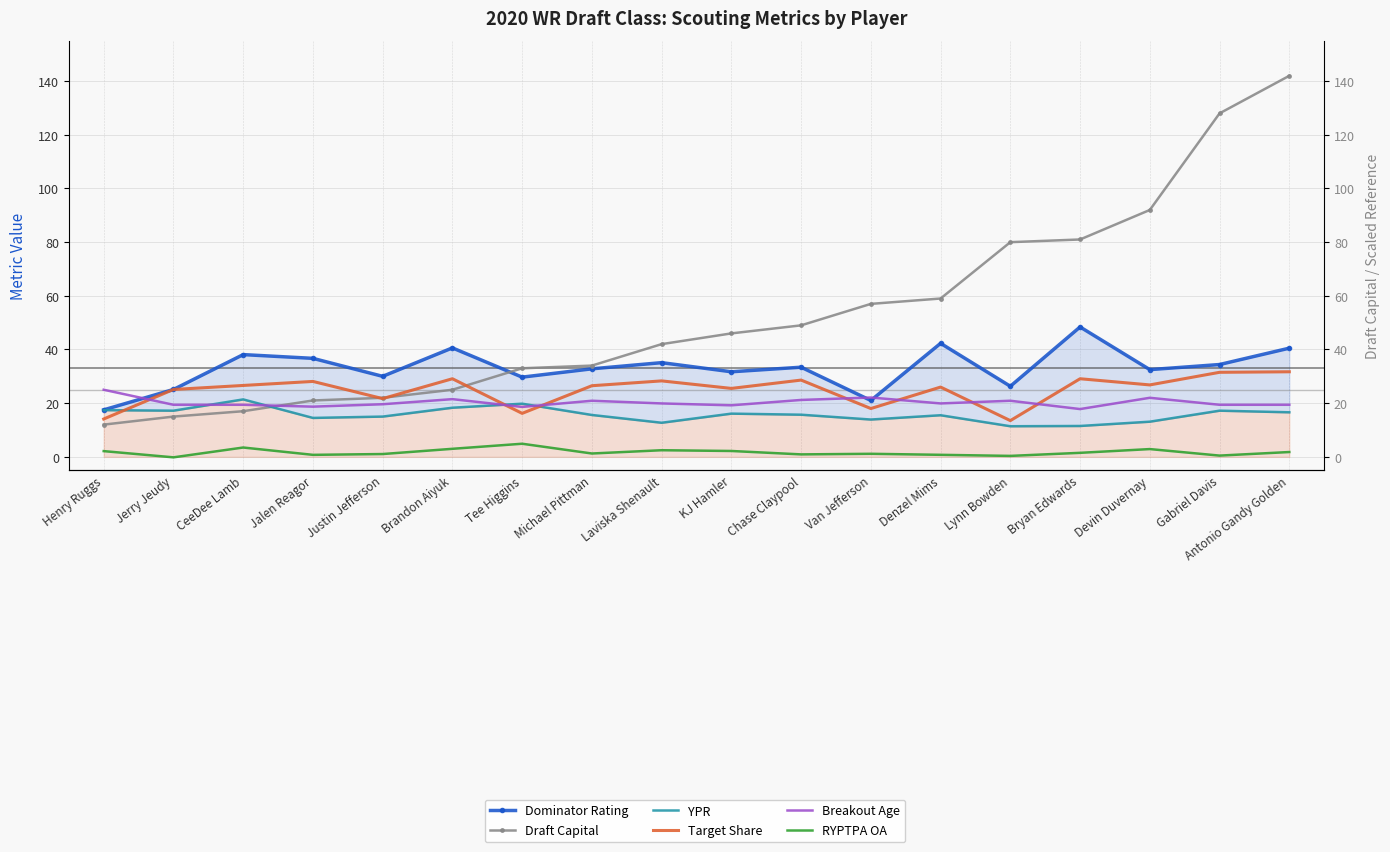

How many data points in Breakout Age are less than 19?

3